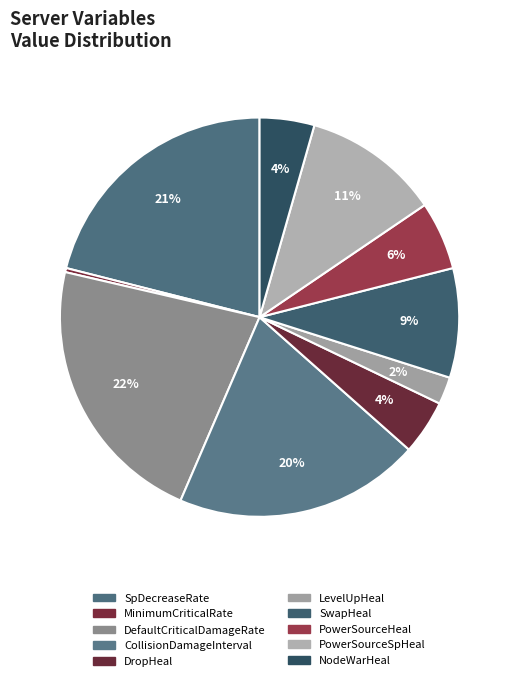

Is it true that DropHeal is 4% of the pie?

True